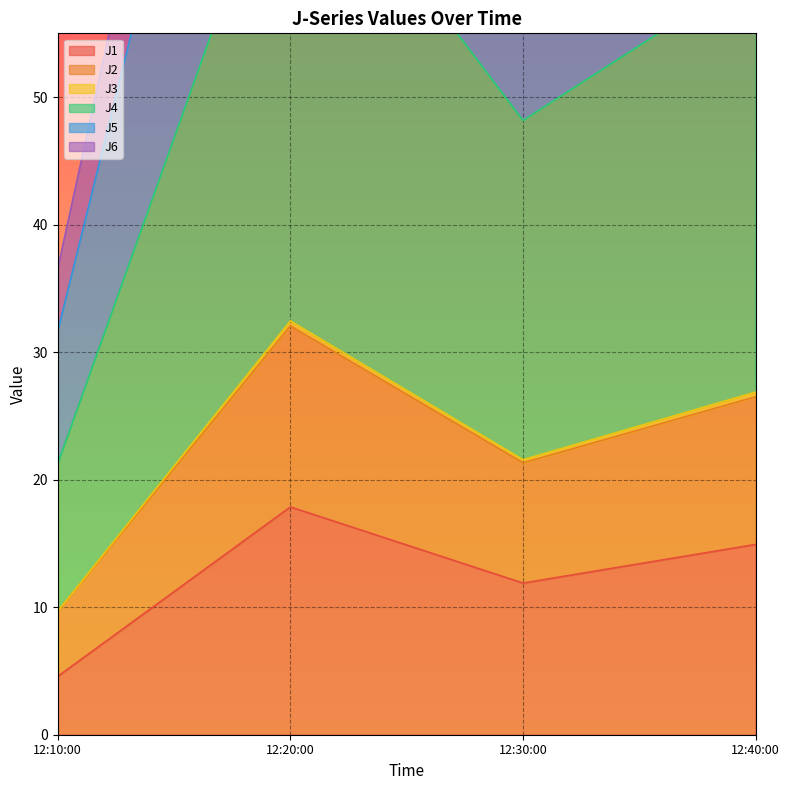

The J1 series shows 11.9 at 12:30:00. True or false?

True